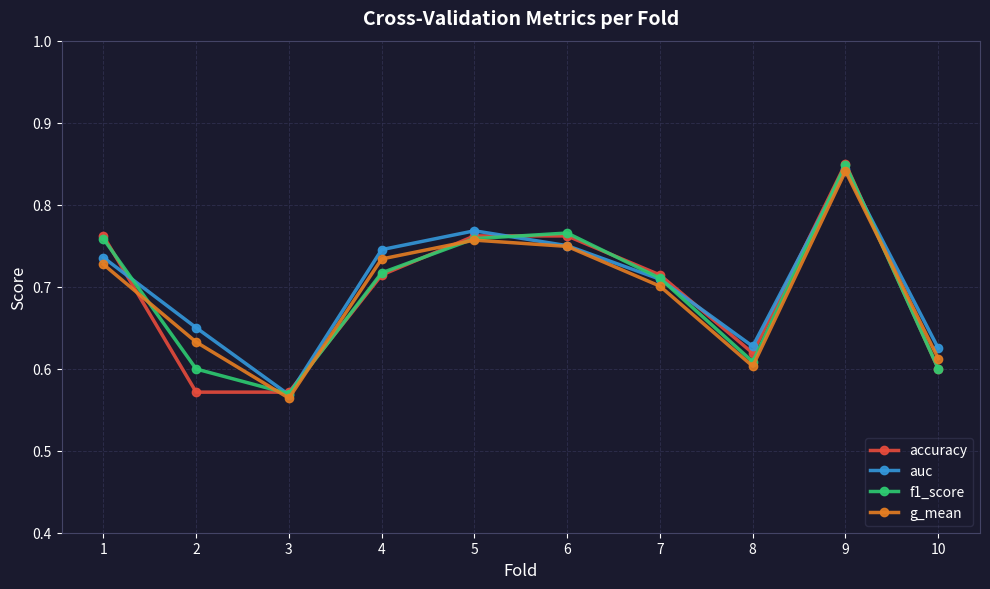

What is the sum of the f1_score values at 2 and 8?

1.2